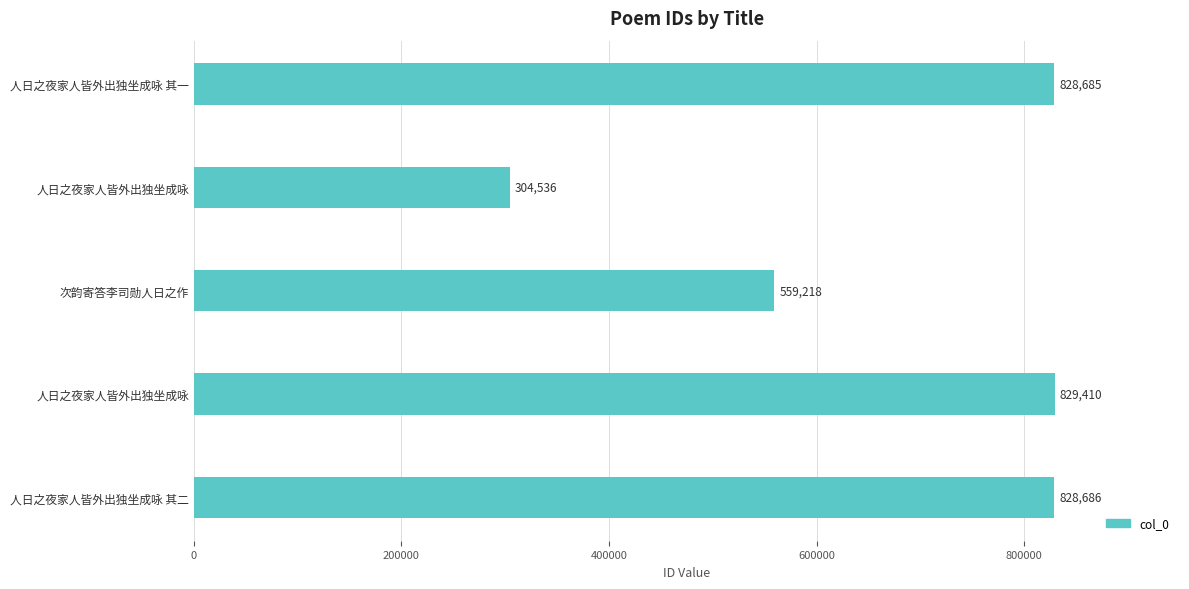

How many bars are there in total?

5